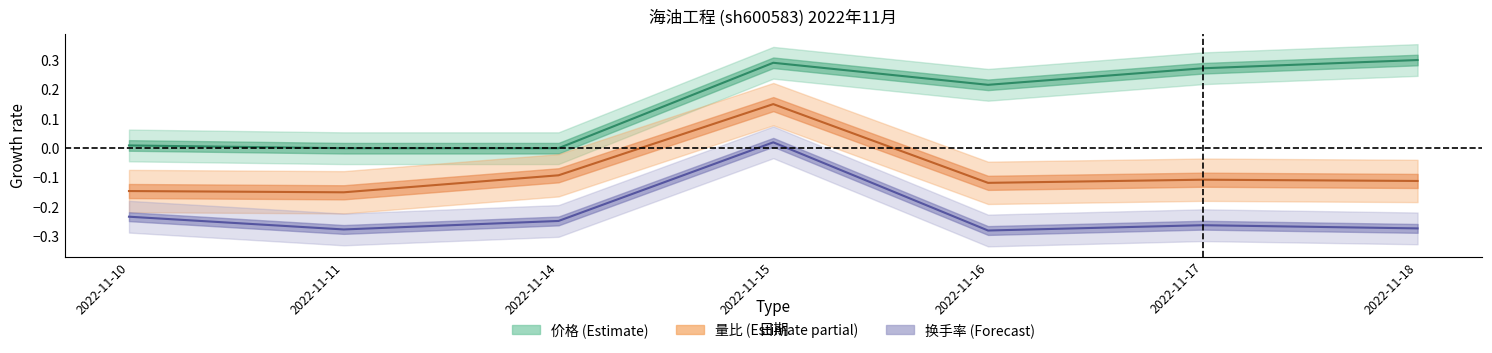

Read the 换手率 value at 2022-11-10.

-0.2